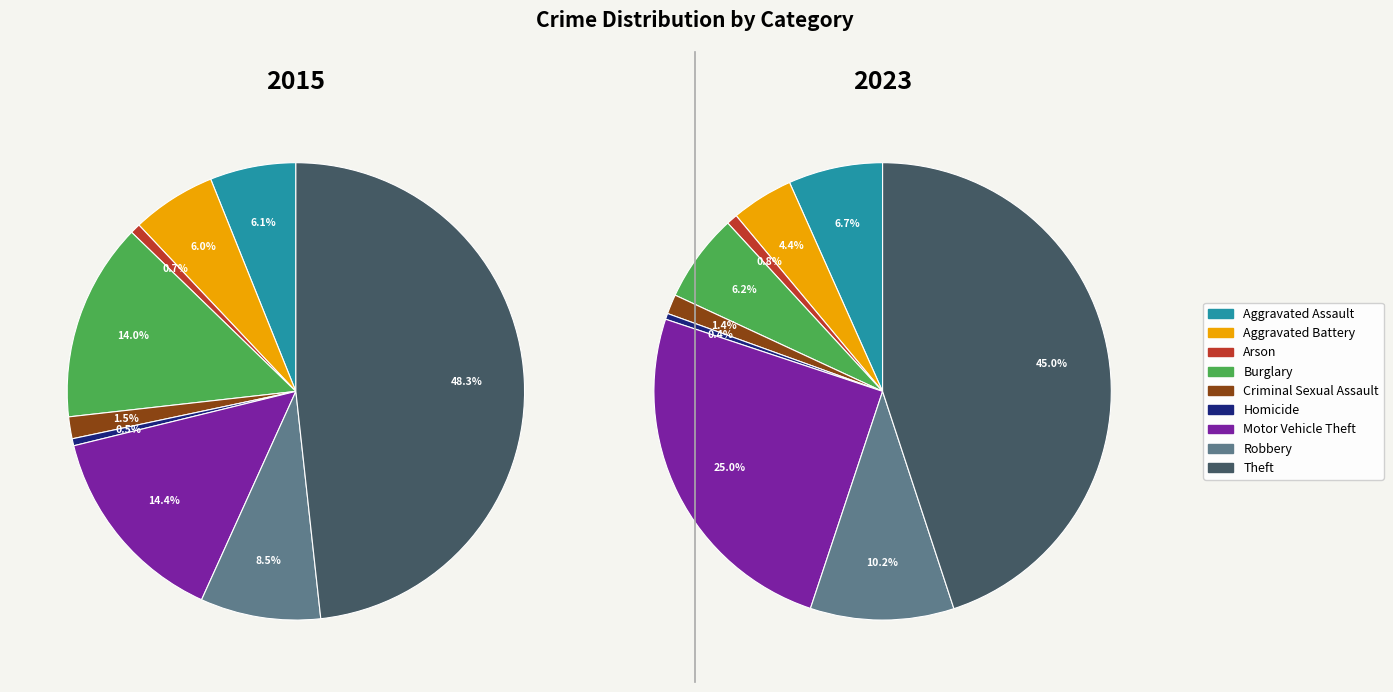

What percentage is the Aggravated Battery slice, to the nearest percent?

6%